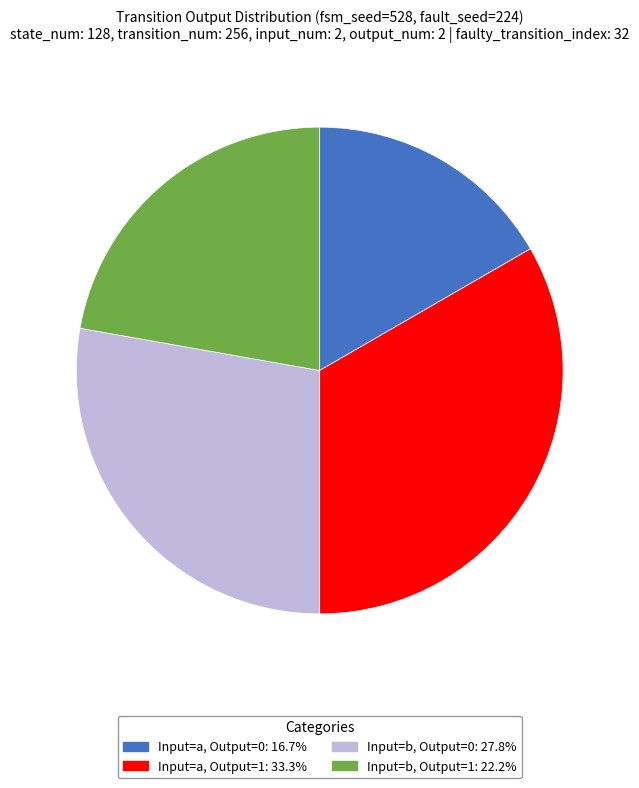

Is the sum of Input=a, Output=0: 16.7% and Input=b, Output=1: 22.2% greater than half?

No